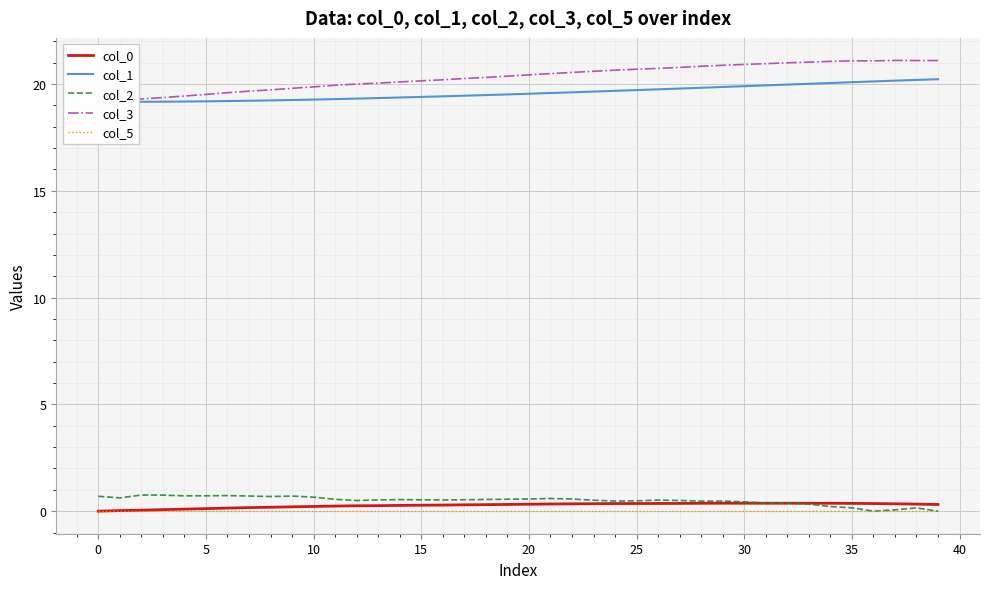

What is the greatest value displayed?

21.1